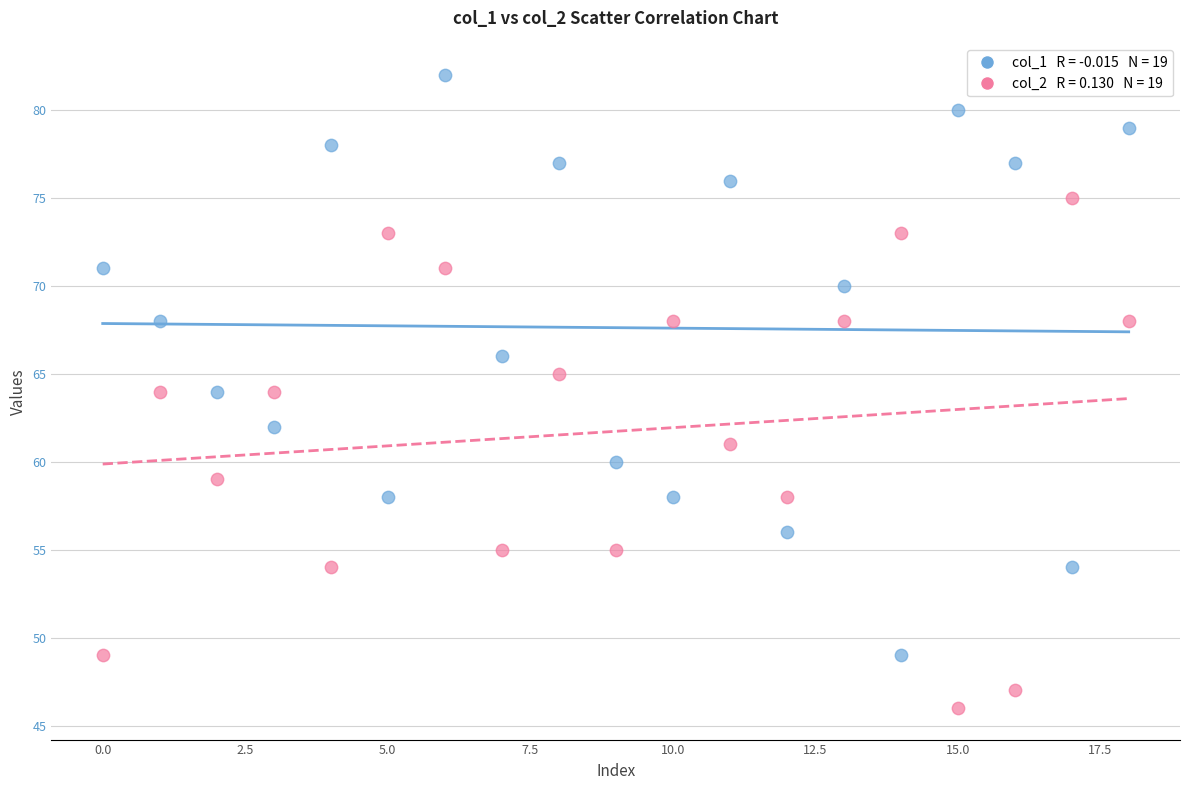

Across all data points, what is the range of Y values (max minus min)?

36